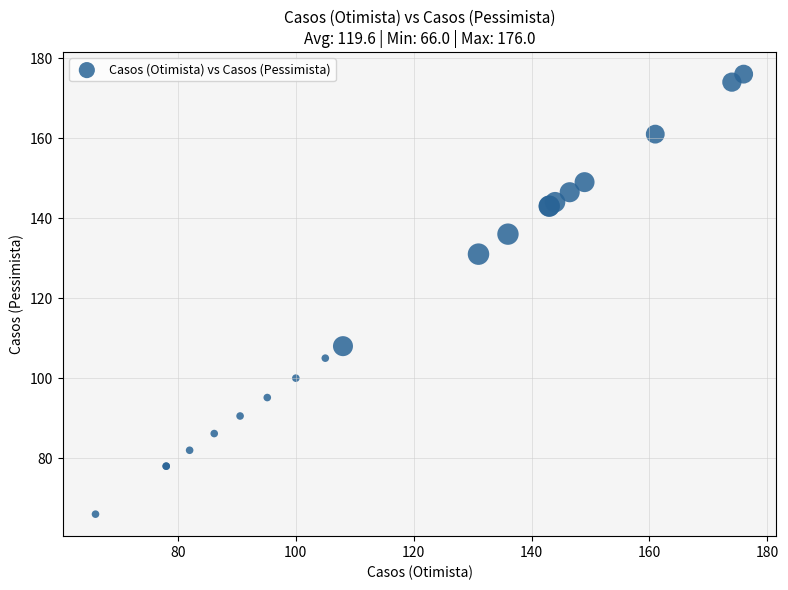

What Y value in the scatter plot is closest to 121?

131.0